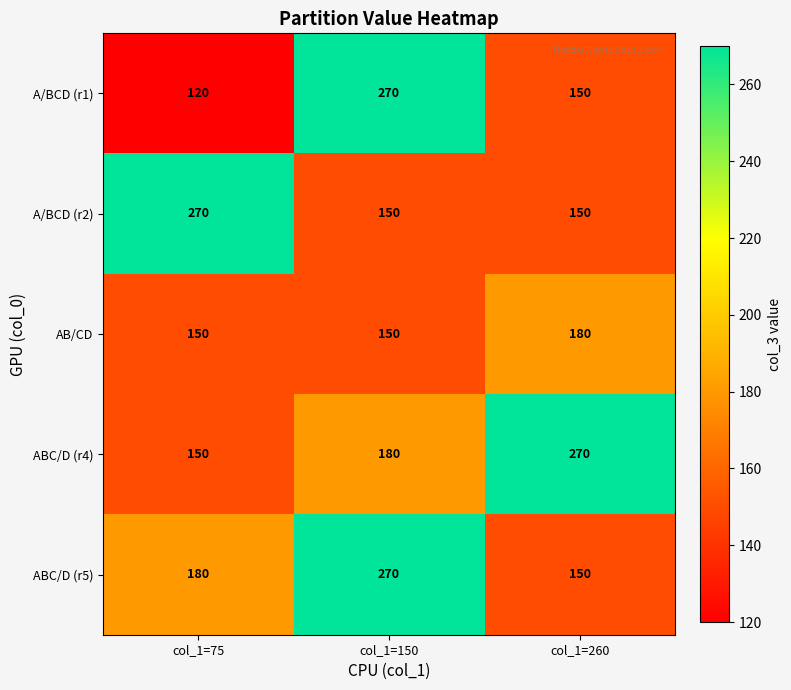

At how many categories does at least one series exceed 145?

3